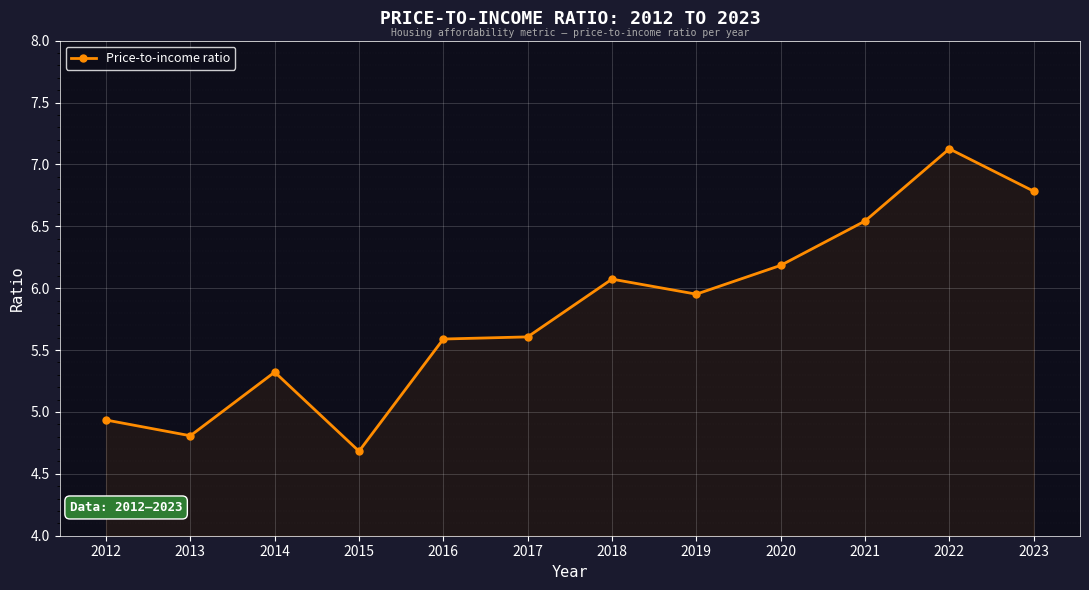

Which has a higher value, 2020 or 2014?

2020